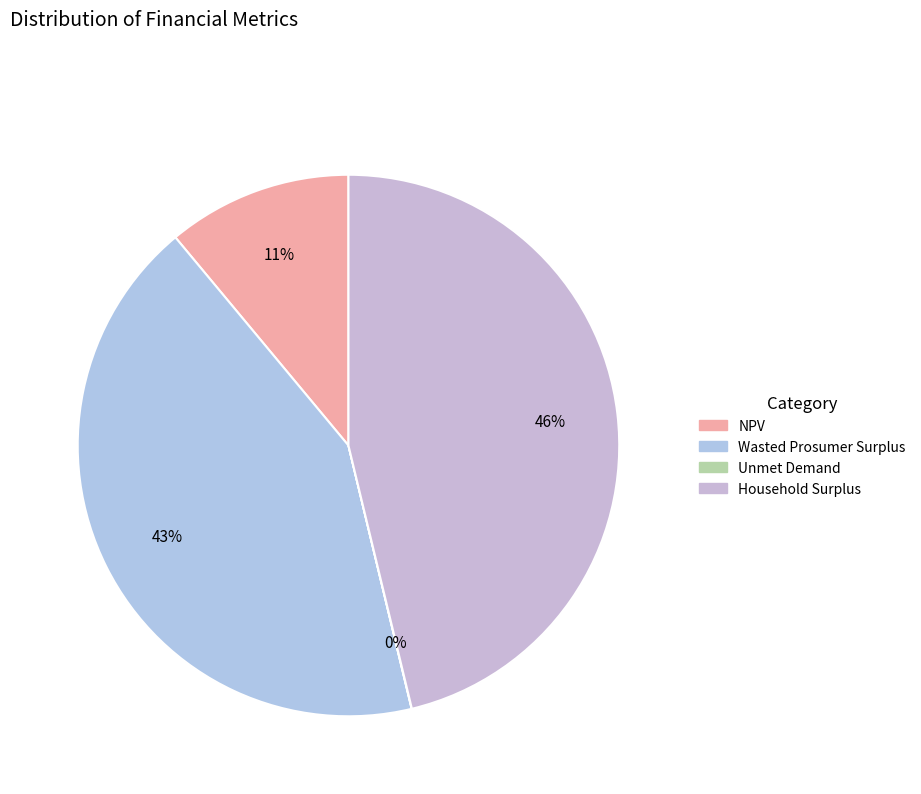

Is the sum of Wasted Prosumer Surplus and Household Surplus greater than half?

Yes